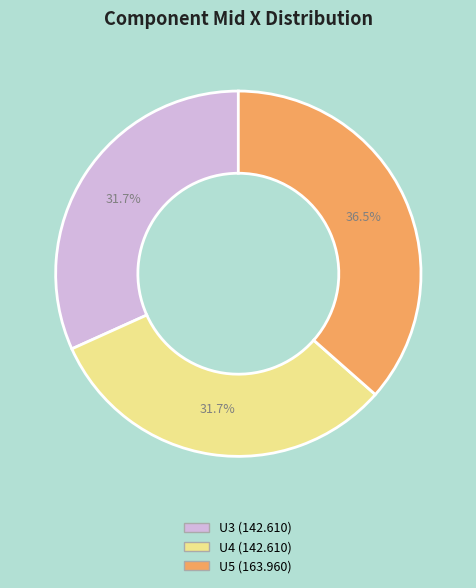

To the nearest percent, what portion does U4 represent?

32%